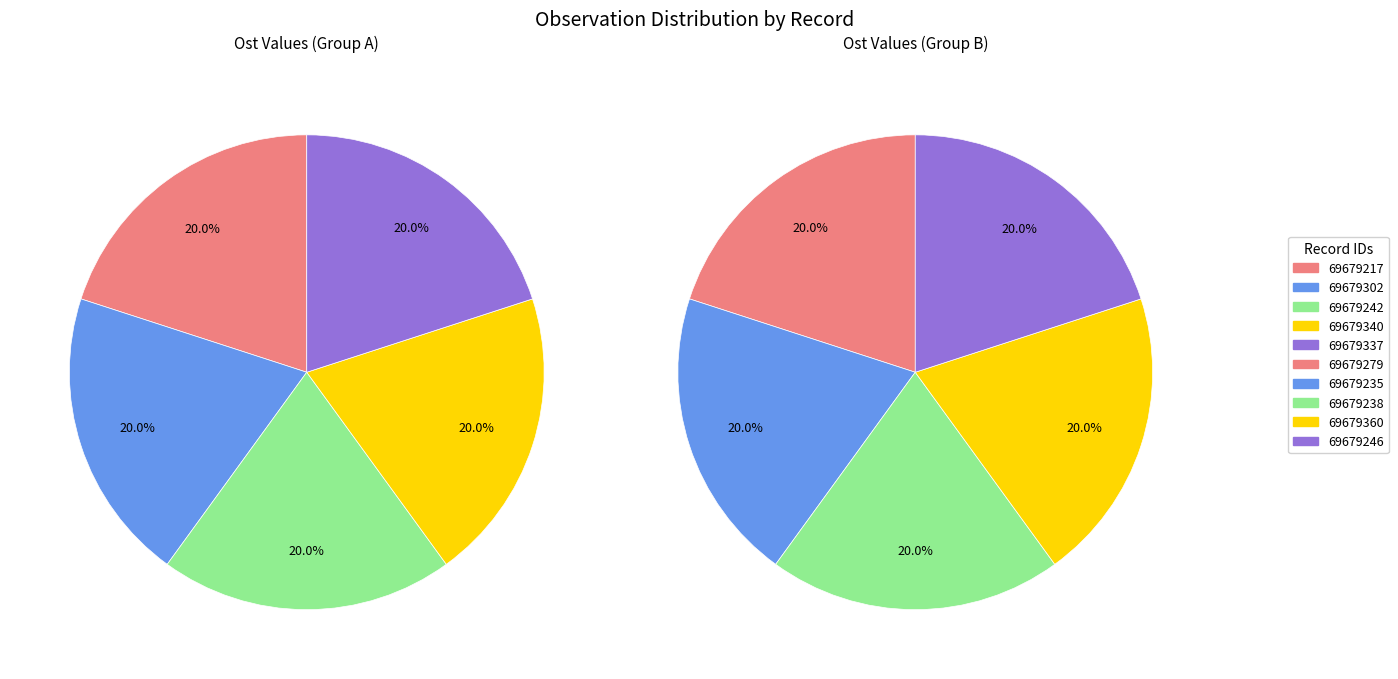

What percentage is NOT represented by 69679242?

90.0%